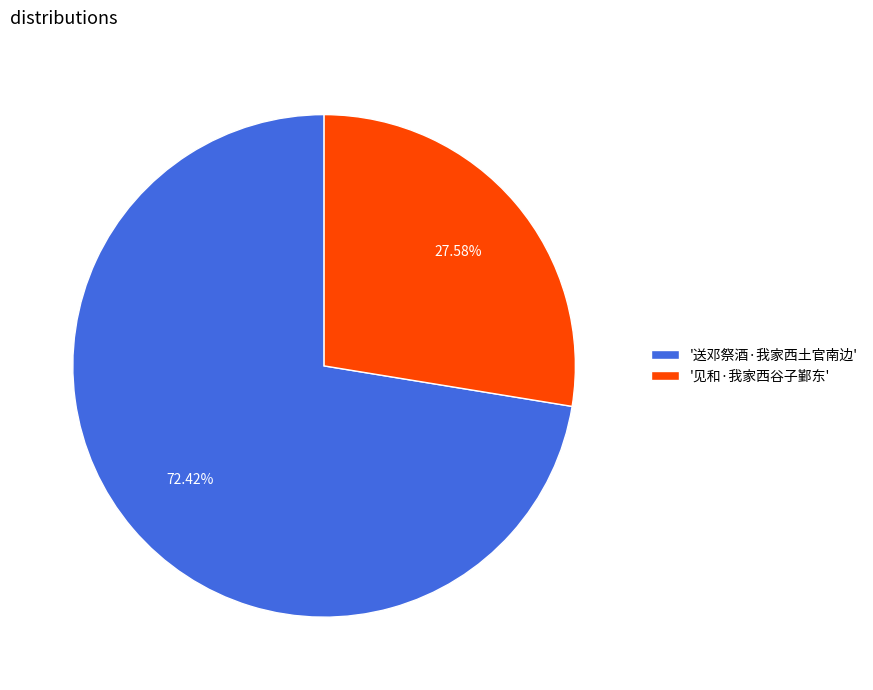

Is there a majority slice in this chart?

Yes